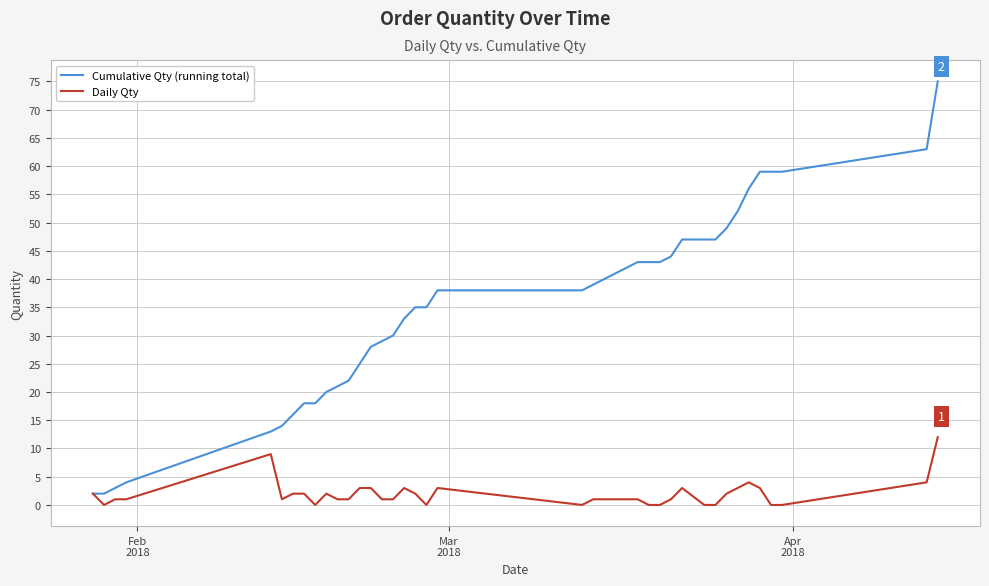

What is the highest value of the Daily Qty series?

12